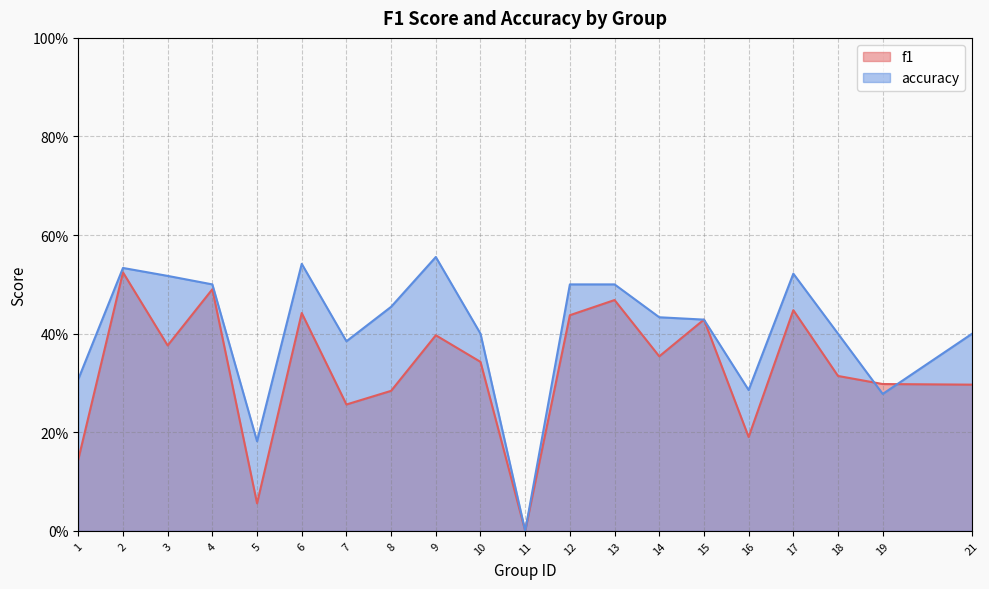

How many lines are shown in the chart?

2